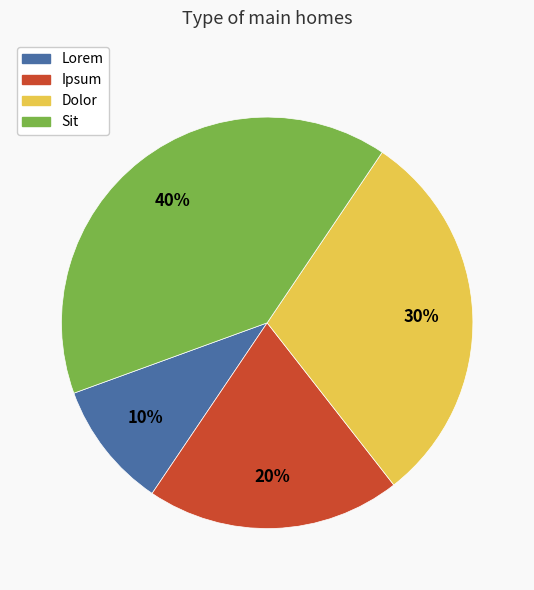

True or false: Ipsum accounts for 34% of the total.

False